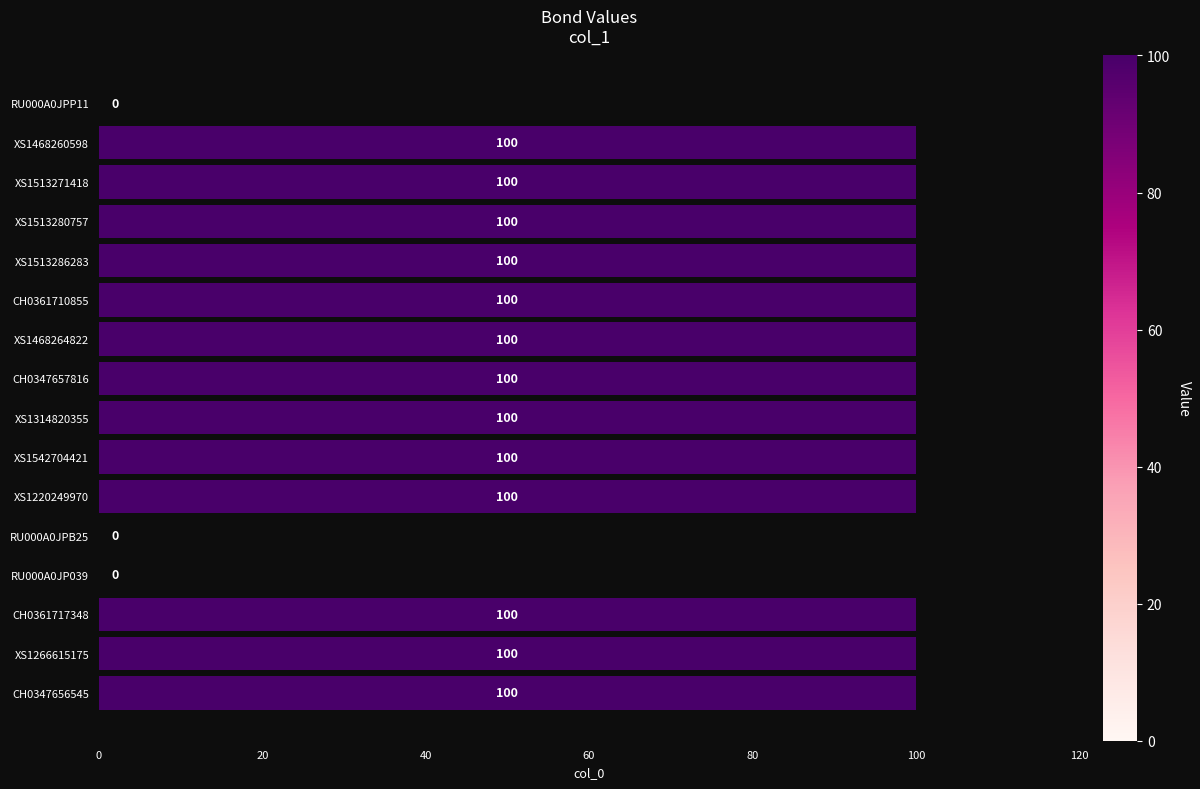

Are the bars horizontal?

Yes